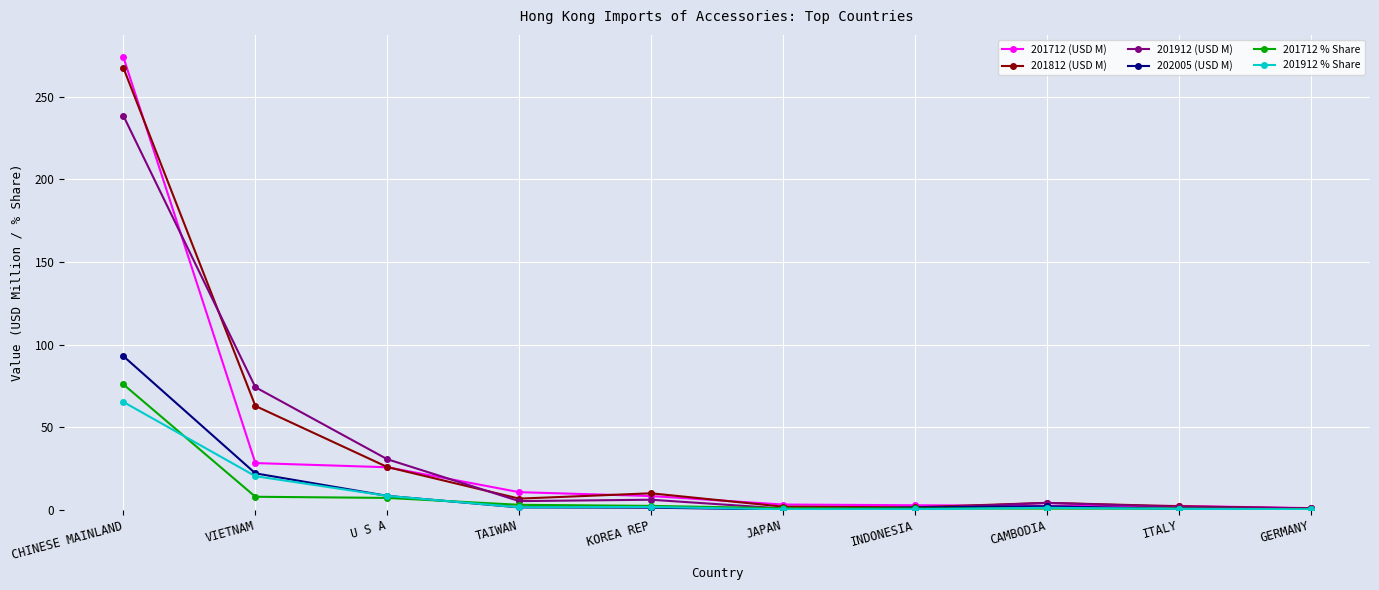

What is the label of the 1st point from the left?

CHINESE MAINLAND